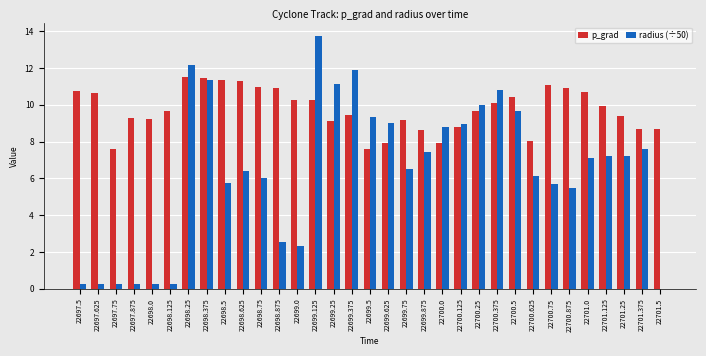

Which category has the highest value across all series?

22699.125